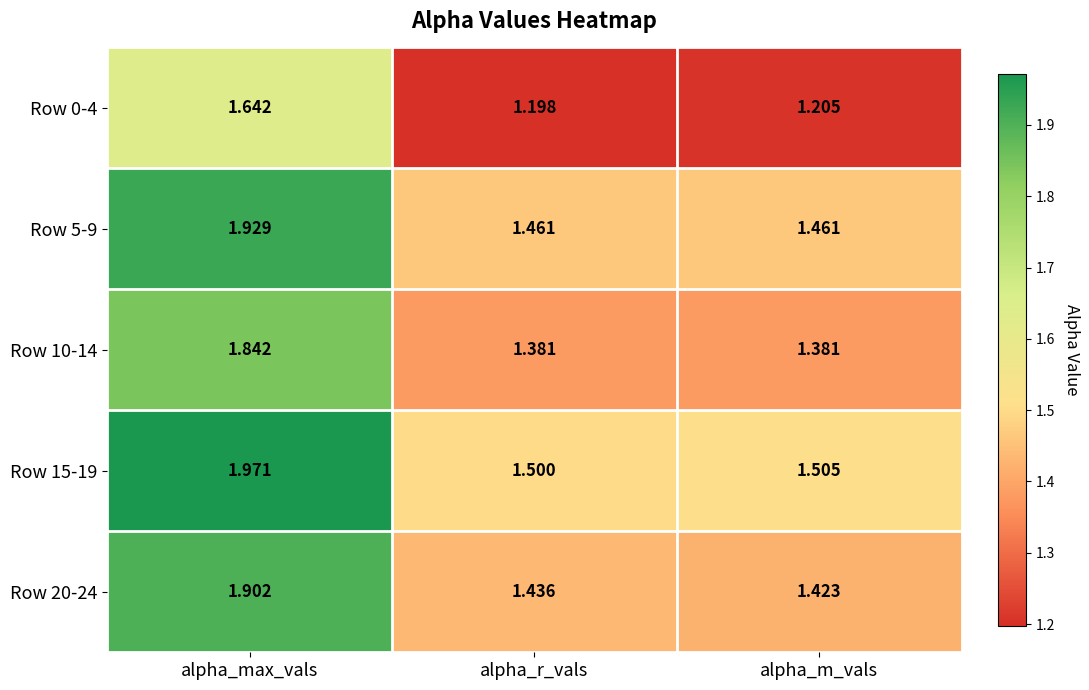

Rank the categories by Row 0-4 value from highest to lowest.

alpha_max_vals, alpha_m_vals, alpha_r_vals